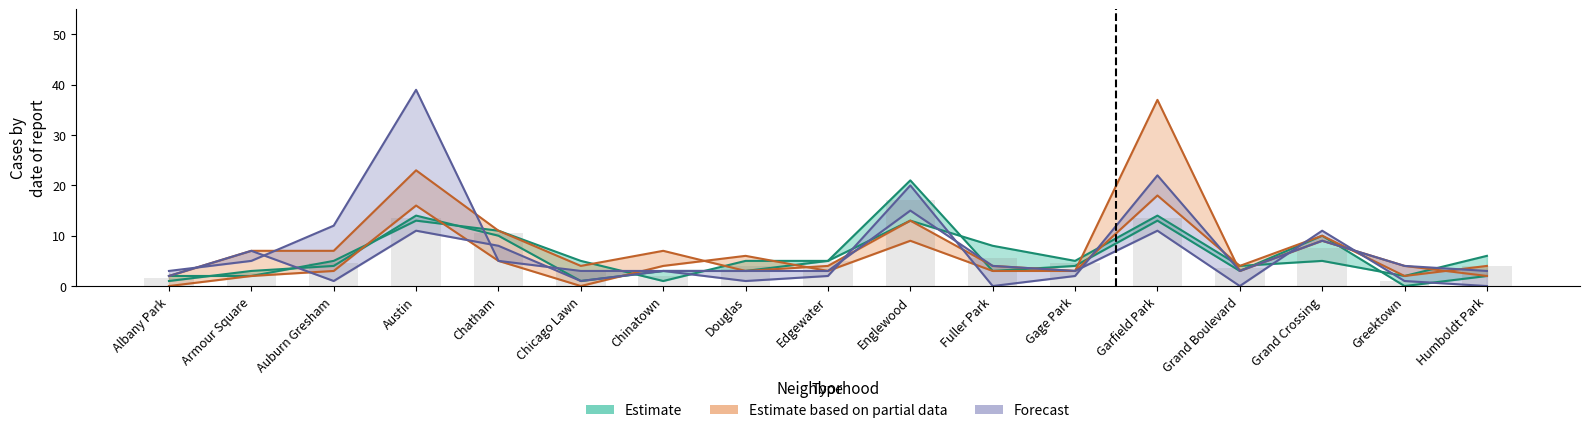

The 2020 series shows 1 at Gage Park. True or false?

False